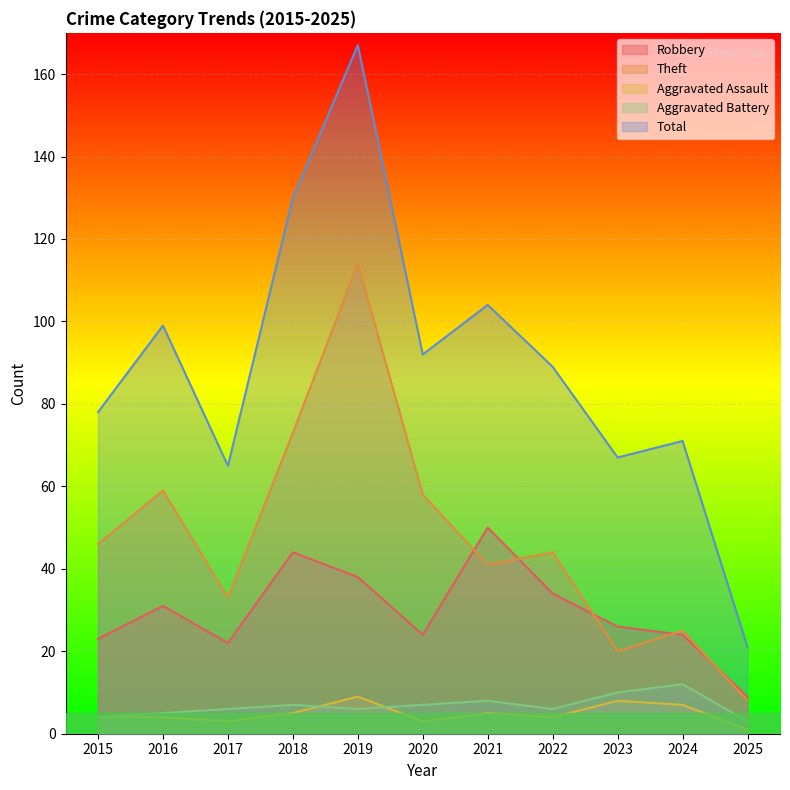

List the labels in order of Aggravated Assault value, largest first.

2019, 2023, 2024, 2018, 2021, 2015, 2016, 2022, 2017, 2020, 2025